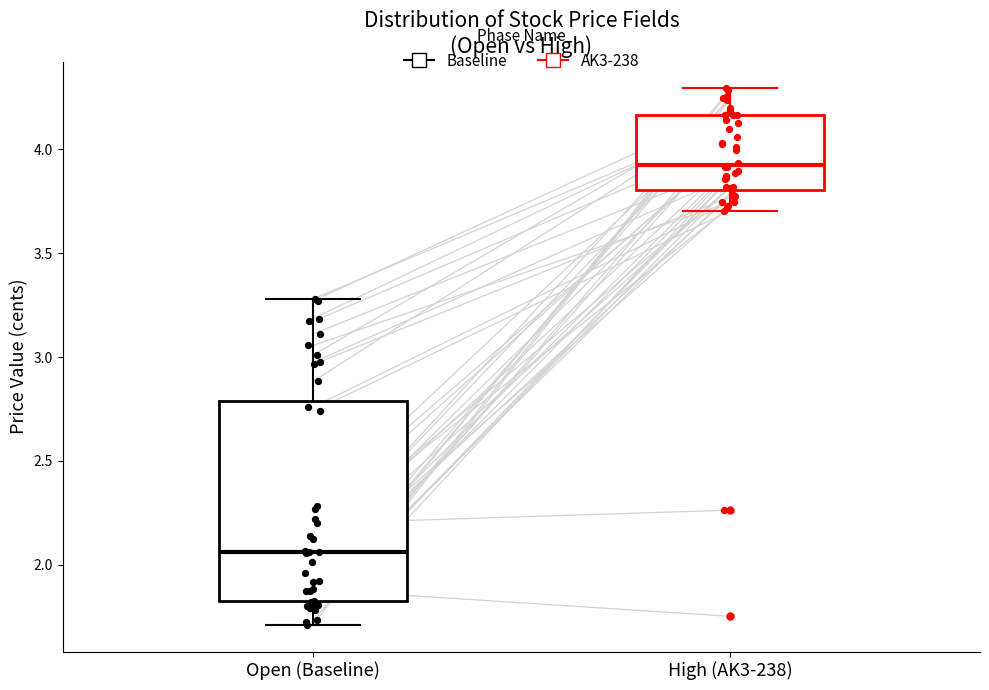

Where is the upper edge of the box for High (AK3-238) on the y-axis? The values are not printed on the chart, so give them approximately, as read against the axis.

4.15